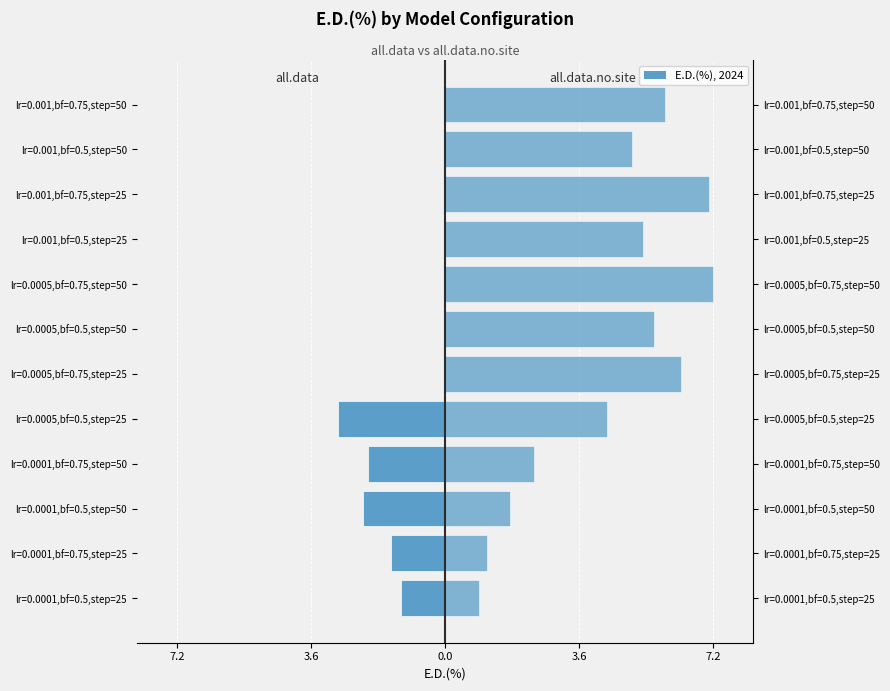

What is the difference between the highest and lowest values at lr=0.0005,bf=0.75,step=50?

7.2